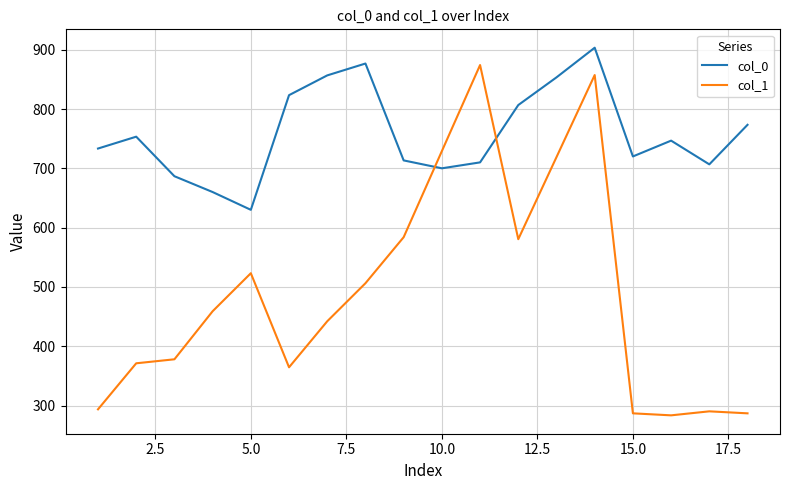

Which series has the largest total across all categories?

col_0